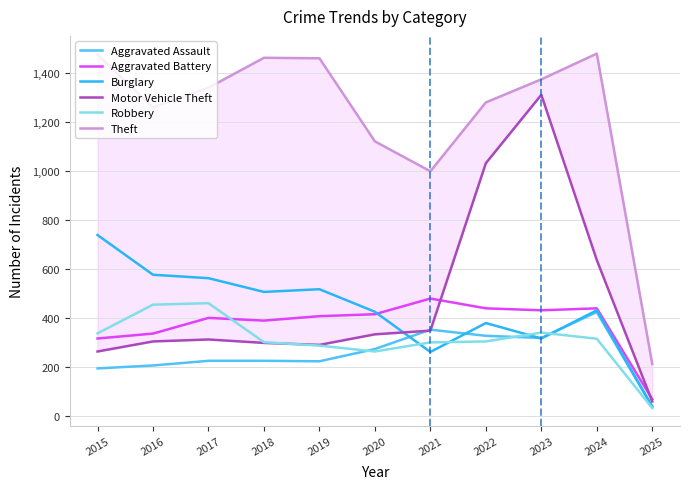

Between which two adjacent categories do Motor Vehicle Theft and Burglary first intersect?

2020 and 2021